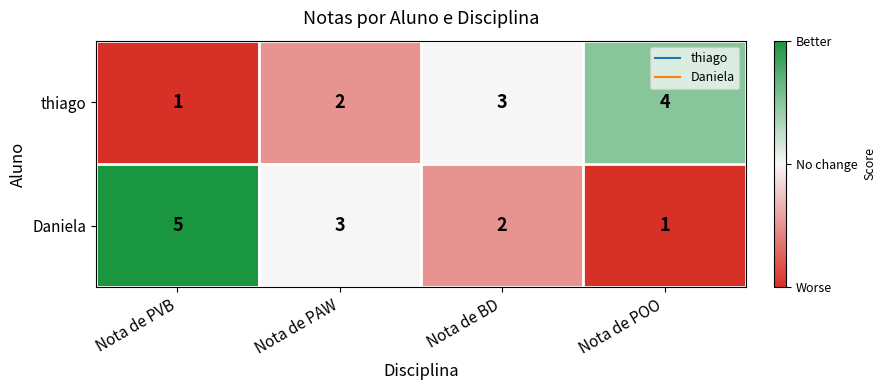

At which category is the sum across all series the highest?

Nota de PVB